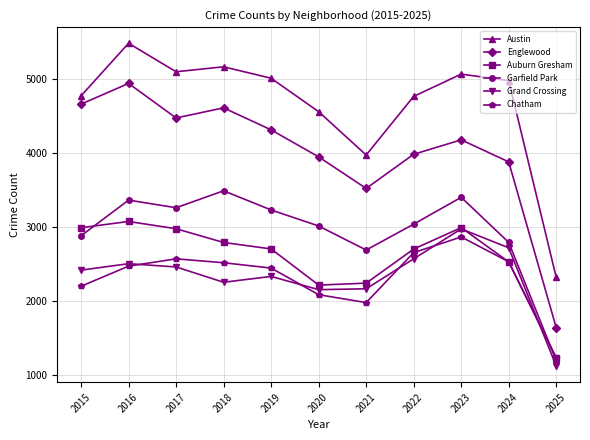

At how many categories does at least one series exceed 2983?

10